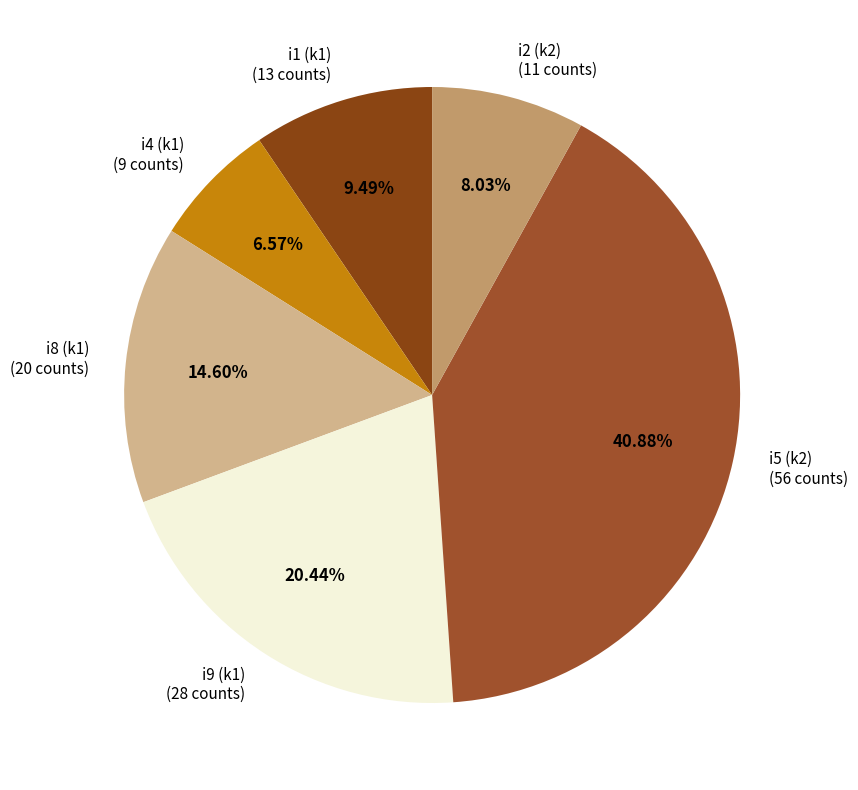

What is the largest slice in the pie chart?

i5 (k2)